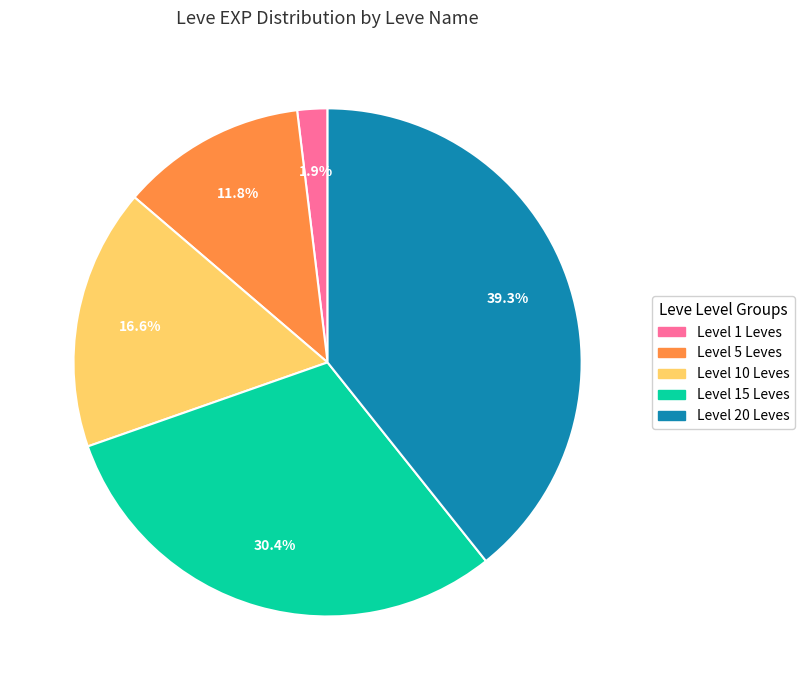

Does any single category account for the majority?

No